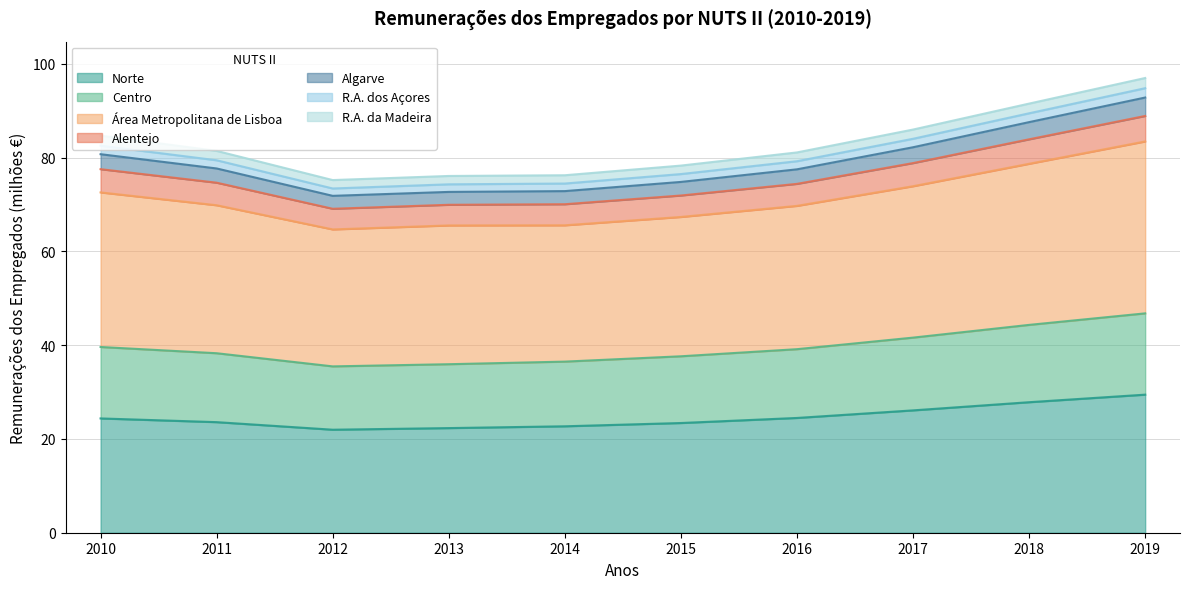

True or false: Centro and Área Metropolitana de Lisboa intersect in this chart.

False